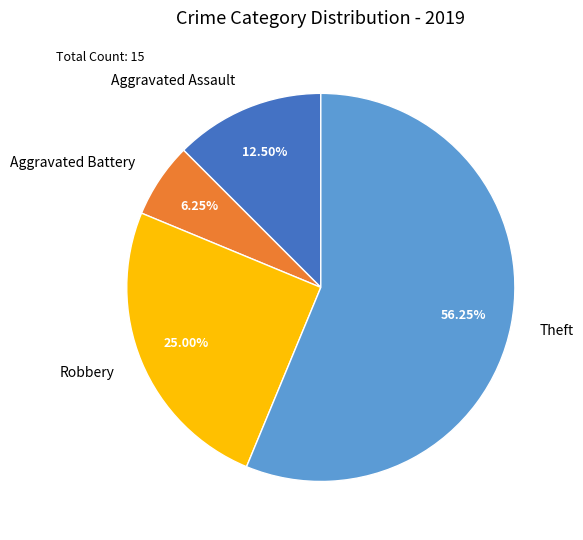

How many segments does this pie chart have?

4